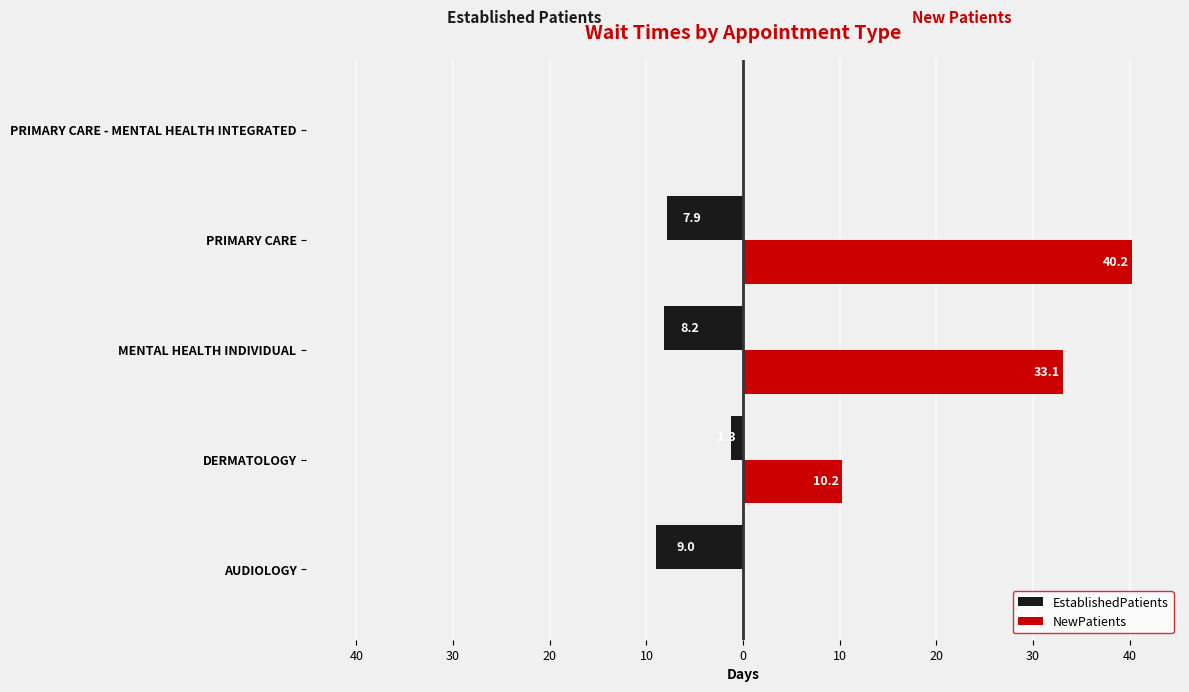

What is the average value of the EstablishedPatients series?

-5.3